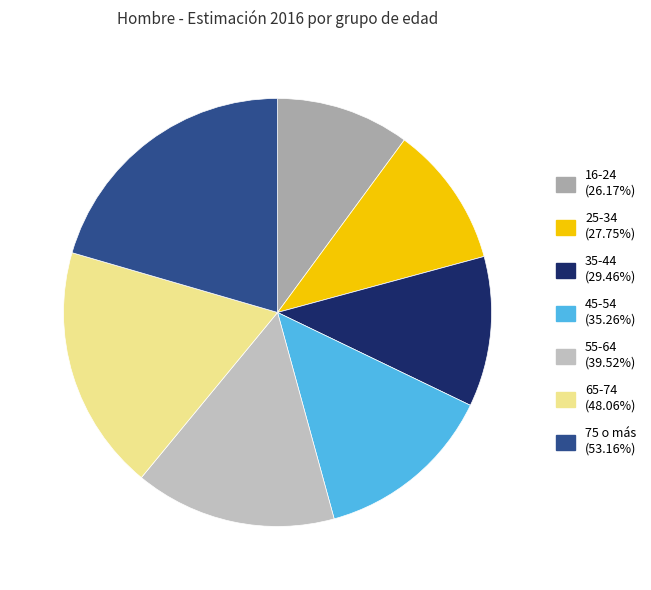

Is there a majority slice in this chart?

No